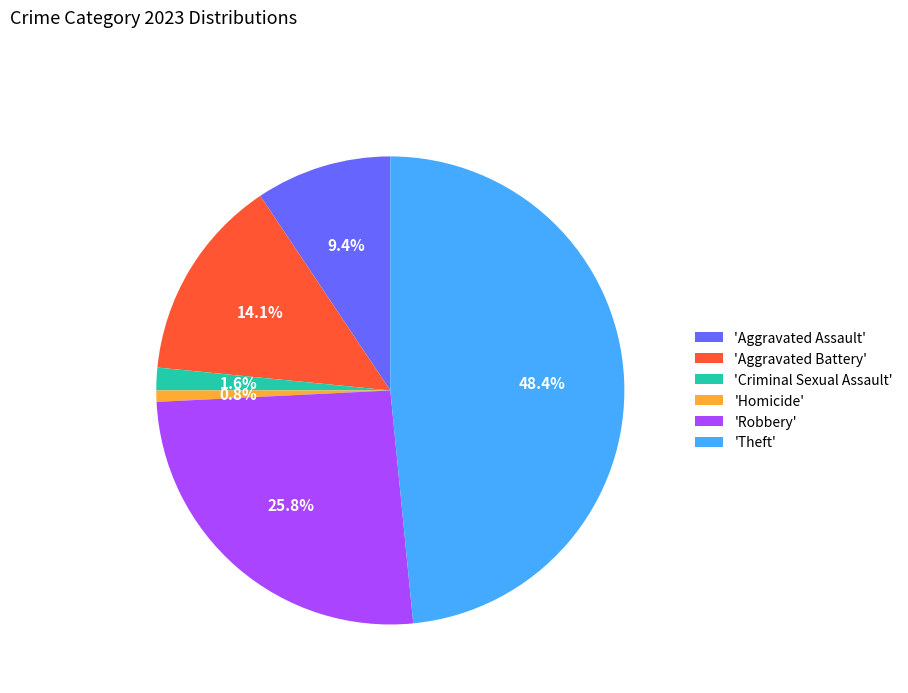

To the nearest percent, what is the difference between the largest and smallest slice percentages?

48%